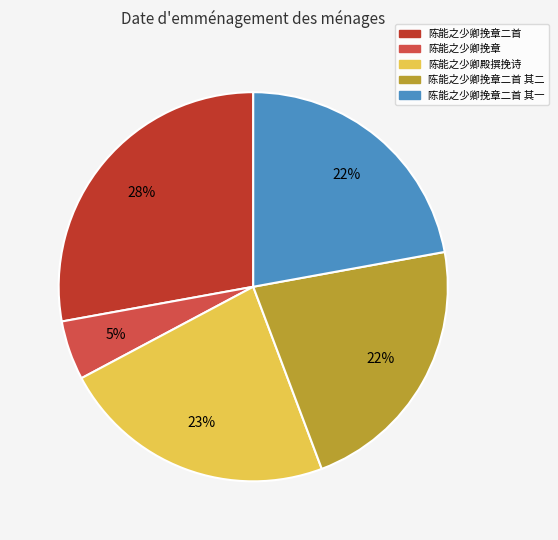

To the nearest percent, what is the difference between the largest and smallest slice percentages?

23%